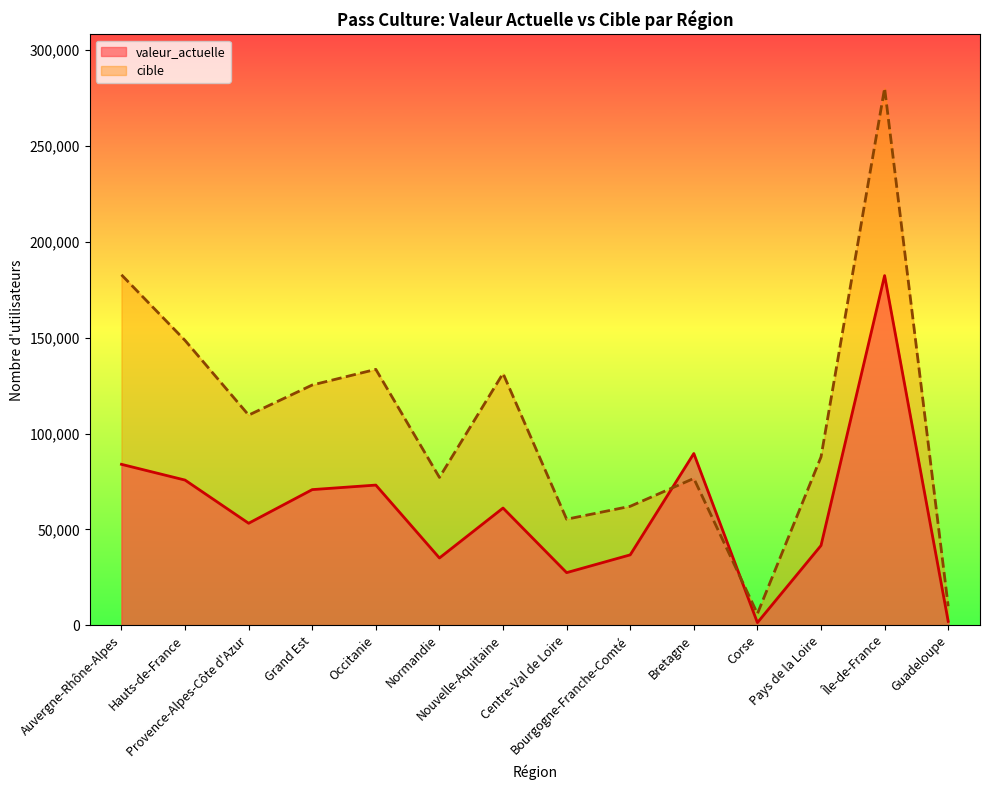

The cible series shows 125311 at Grand Est. True or false?

True